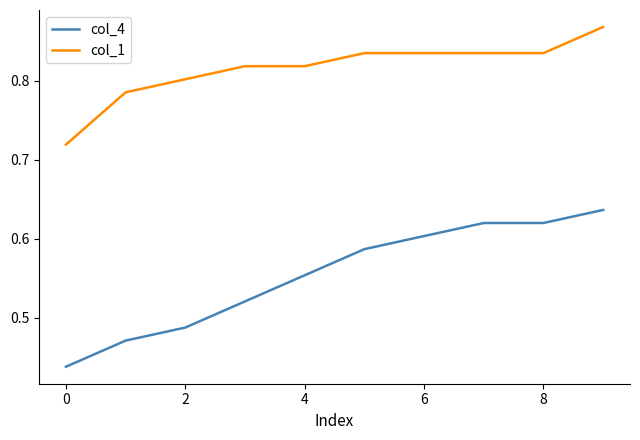

True or false: col_1 and col_4 cross at least once.

False